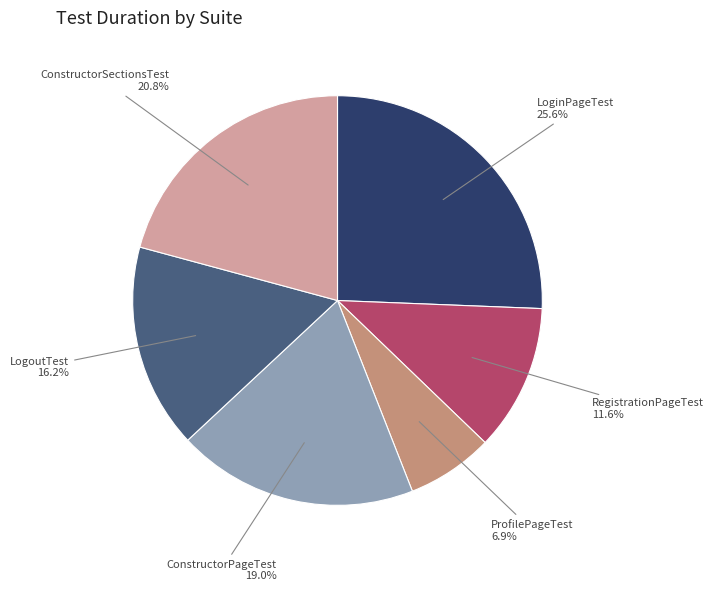

Is there a majority slice in this chart?

No